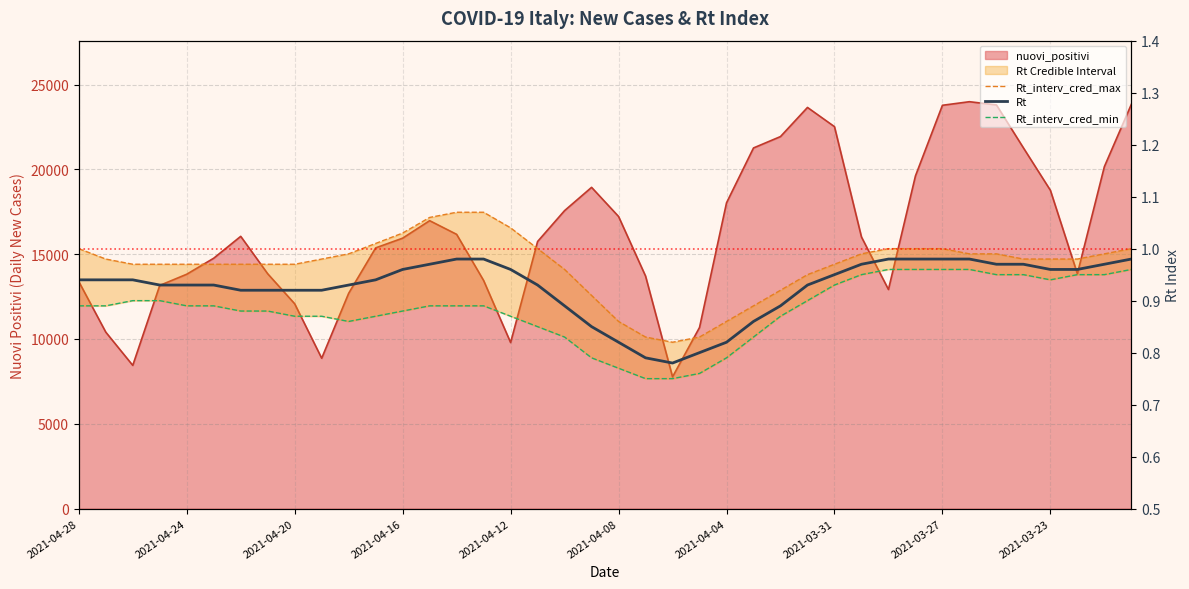

What is the lowest value of the Rt series?

0.8